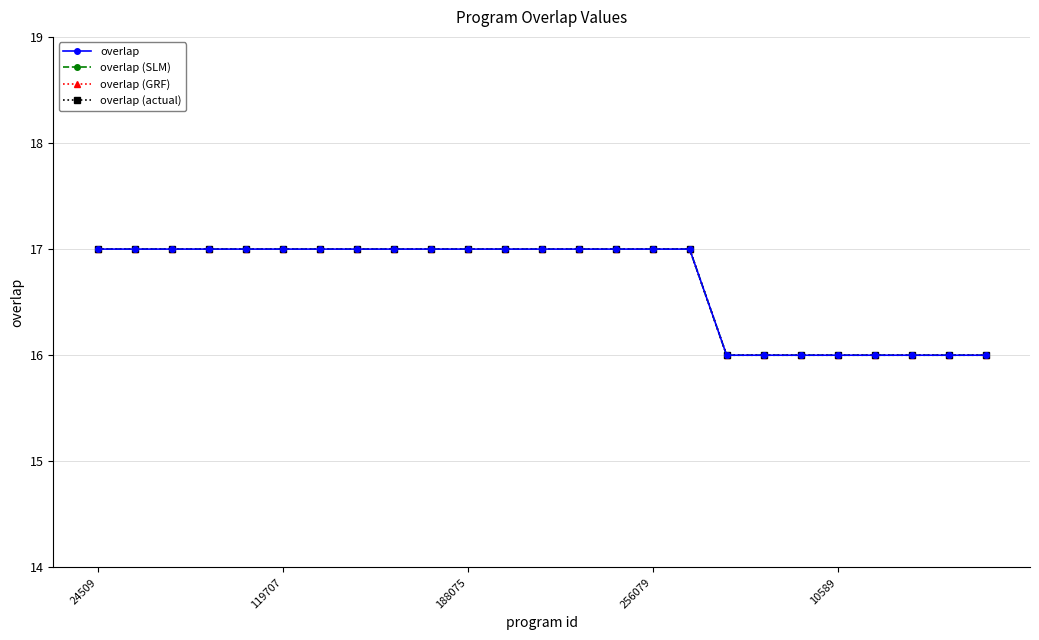

How many overlap (actual) values are between 16 and 17?

25